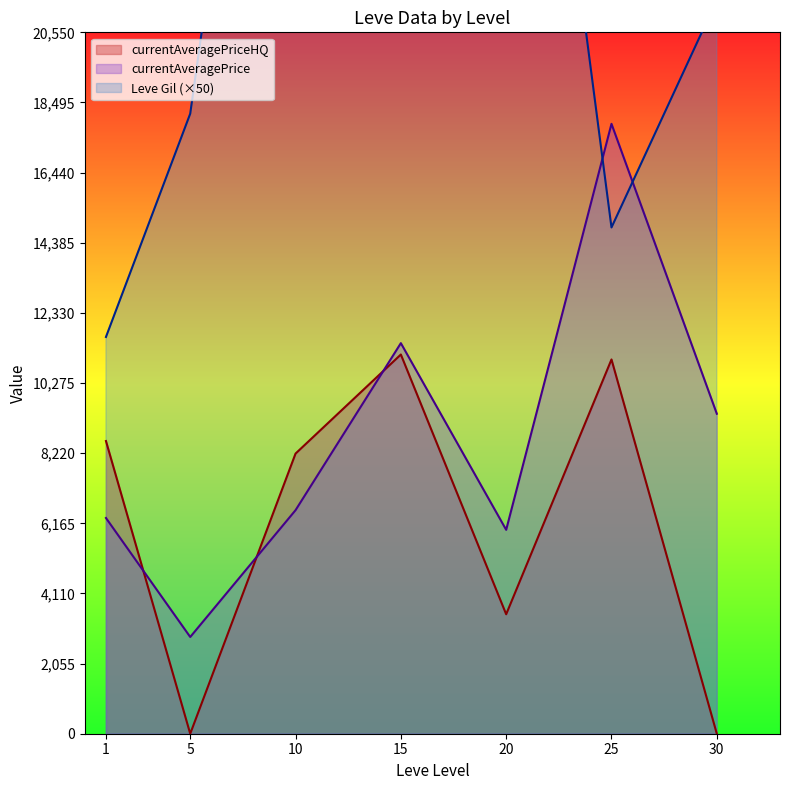

Which series has the widest spread of values?

currentAveragePriceHQ